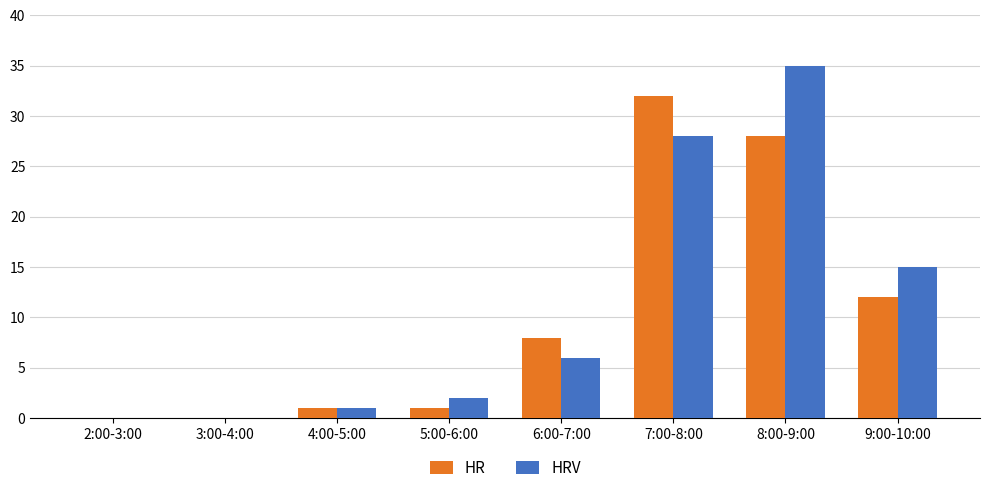

The value of HR at 7:00-8:00 is 44. True or false?

False